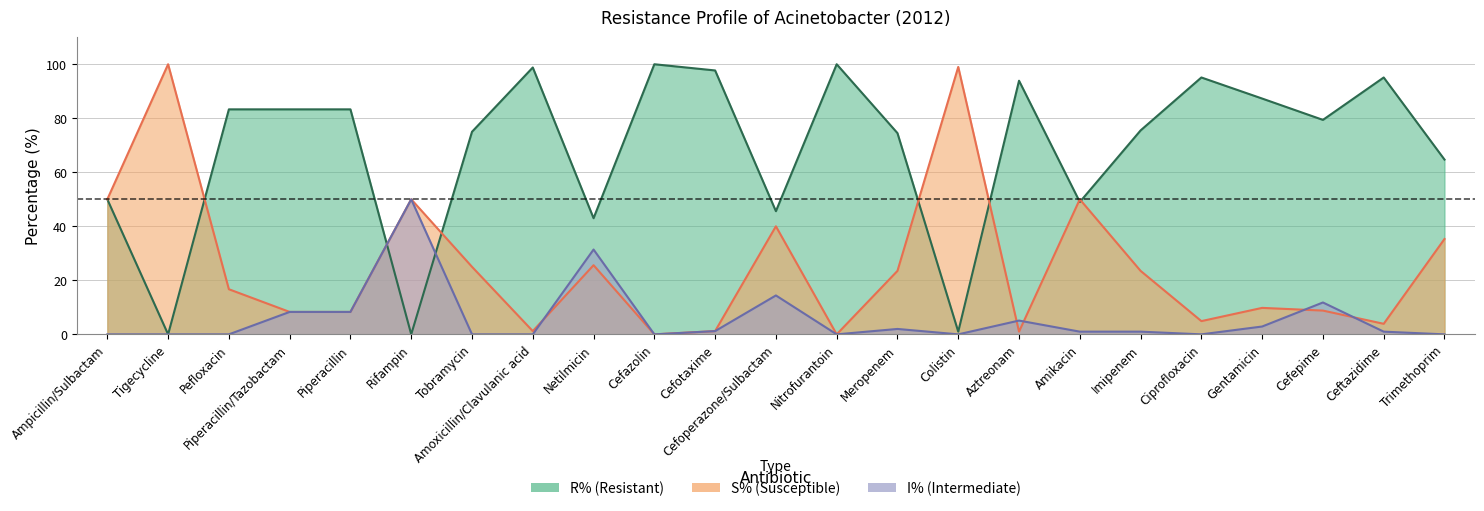

The S% series shows 16.7 at Pefloxacin. True or false?

True